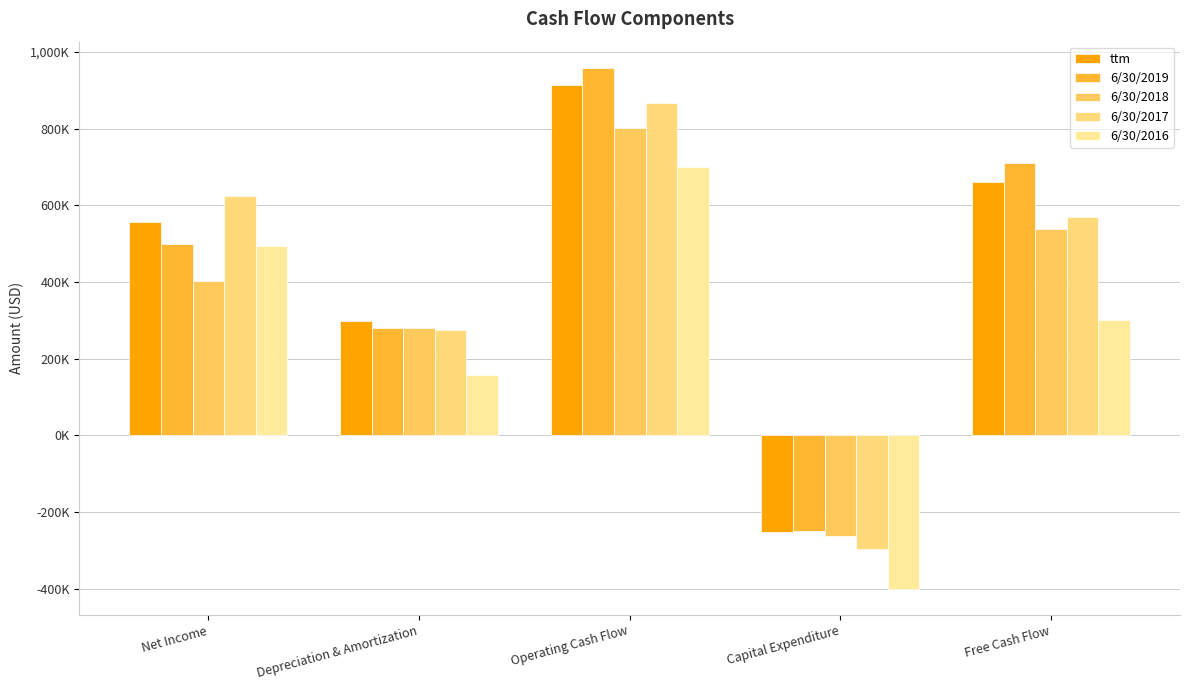

Count the number of categories in the chart.

5